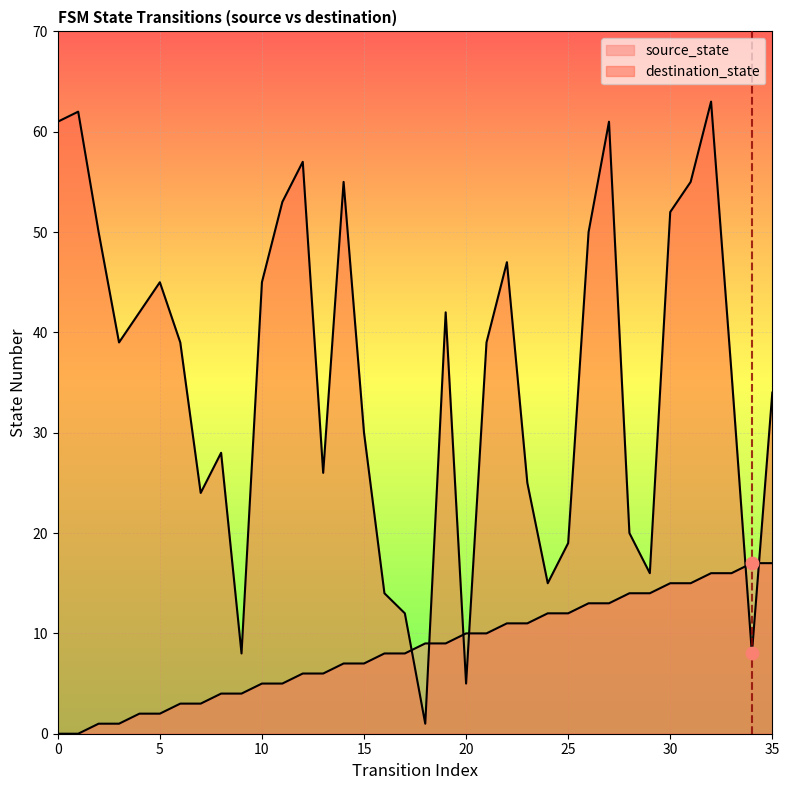

At how many categories does at least one series exceed 38?

19